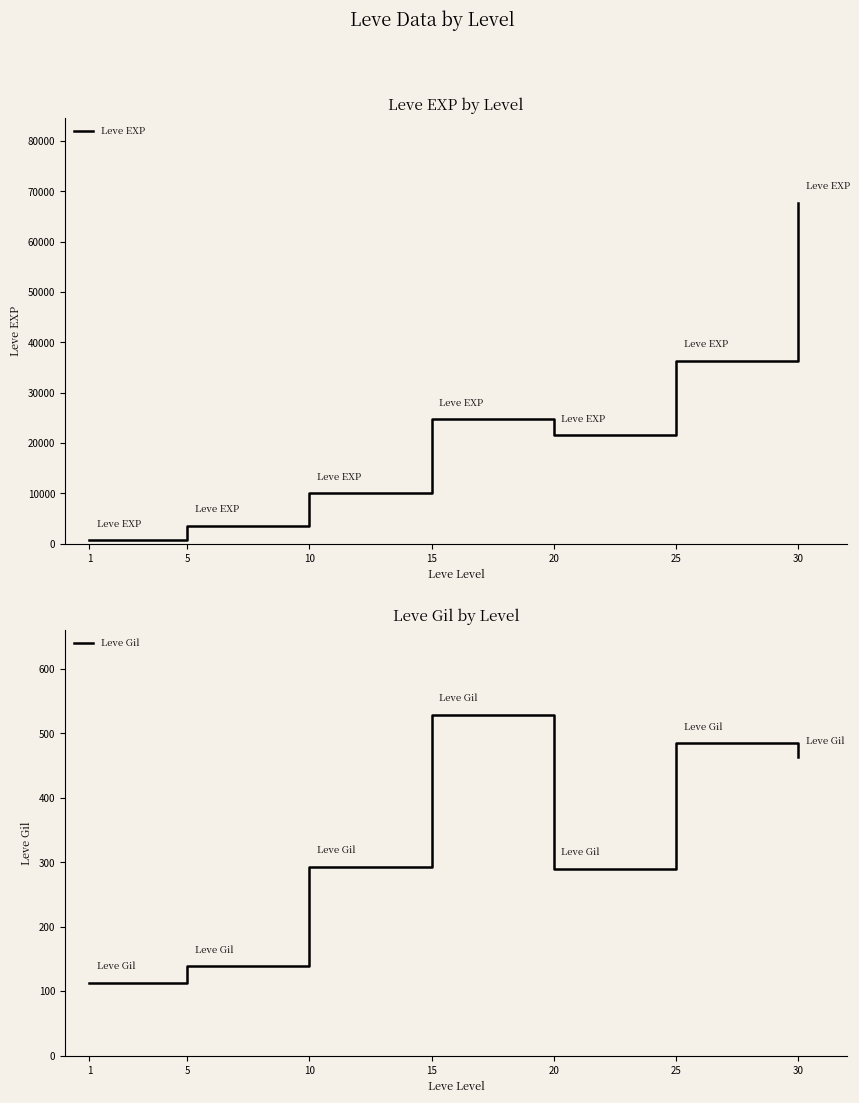

List the series in order of their overall mean, lowest first.

Leve Gil, Leve EXP